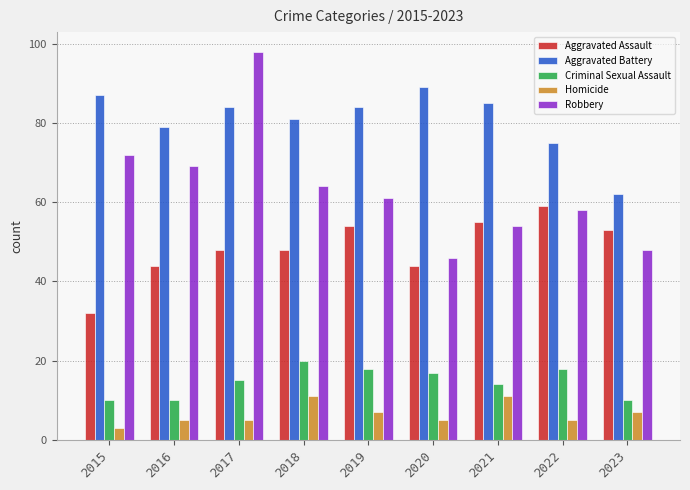

Is it true that Homicide equals 7 at 2023?

True